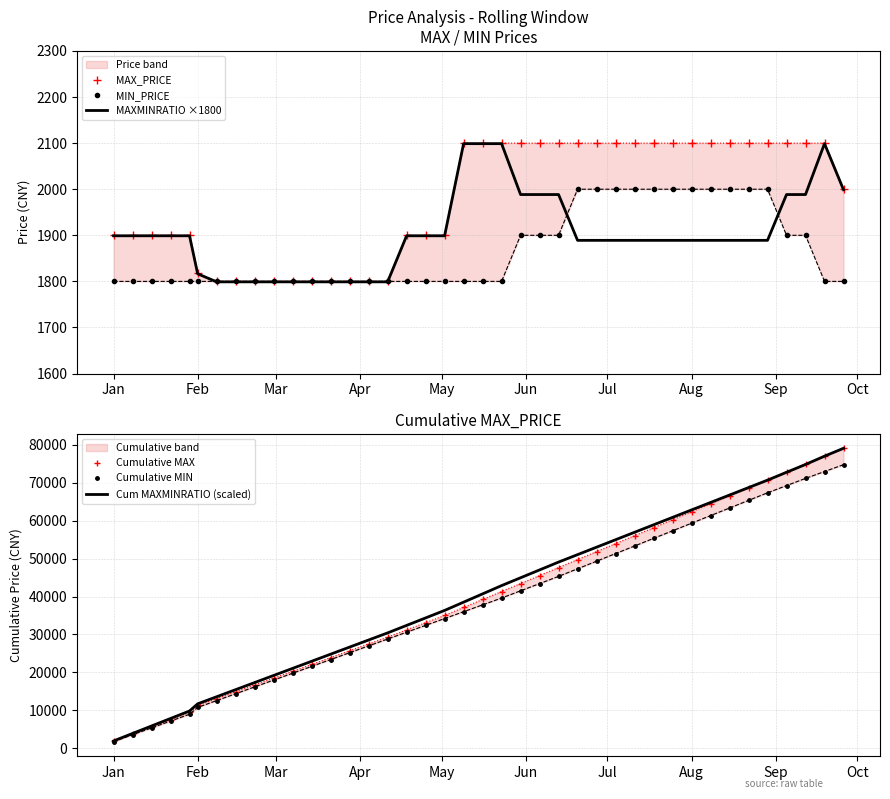

True or false: MIN_PRICE and Cumulative MAX cross at least once.

False